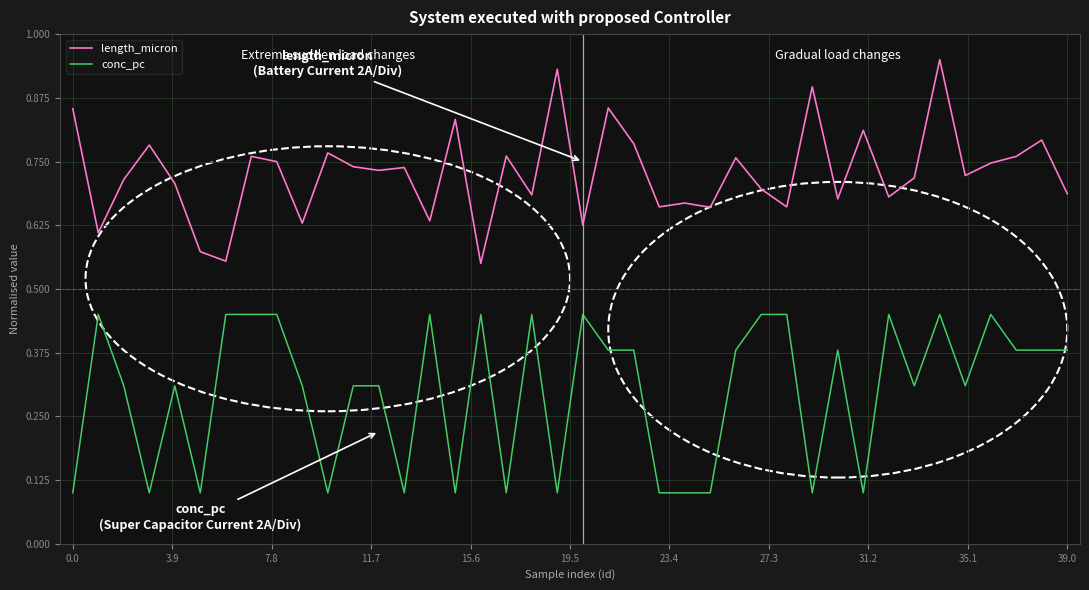

True or false: length_micron and conc_pc intersect in this chart.

False